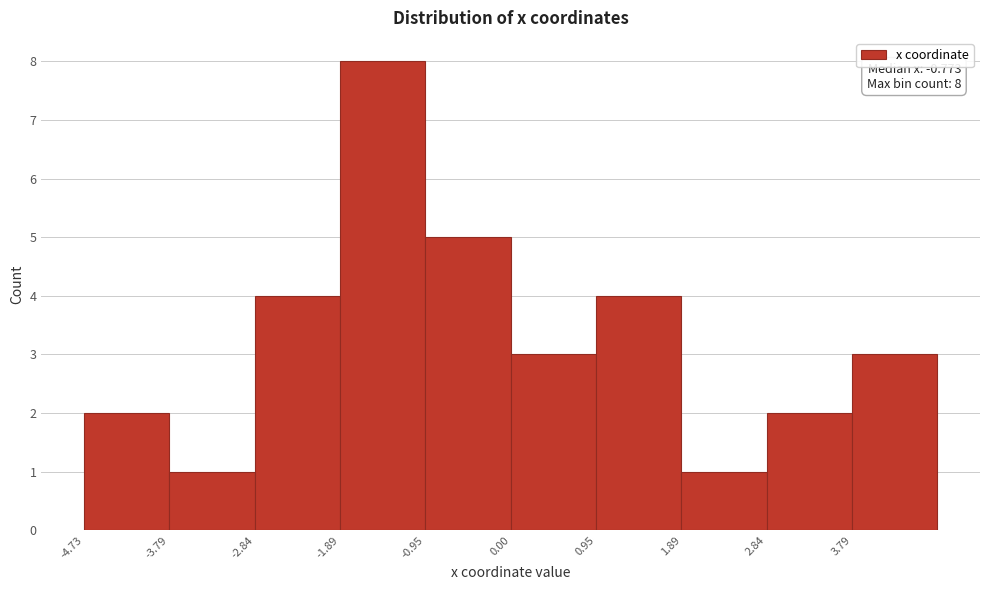

Which range on the x-axis has the tallest bar?

-1.9 to -0.9